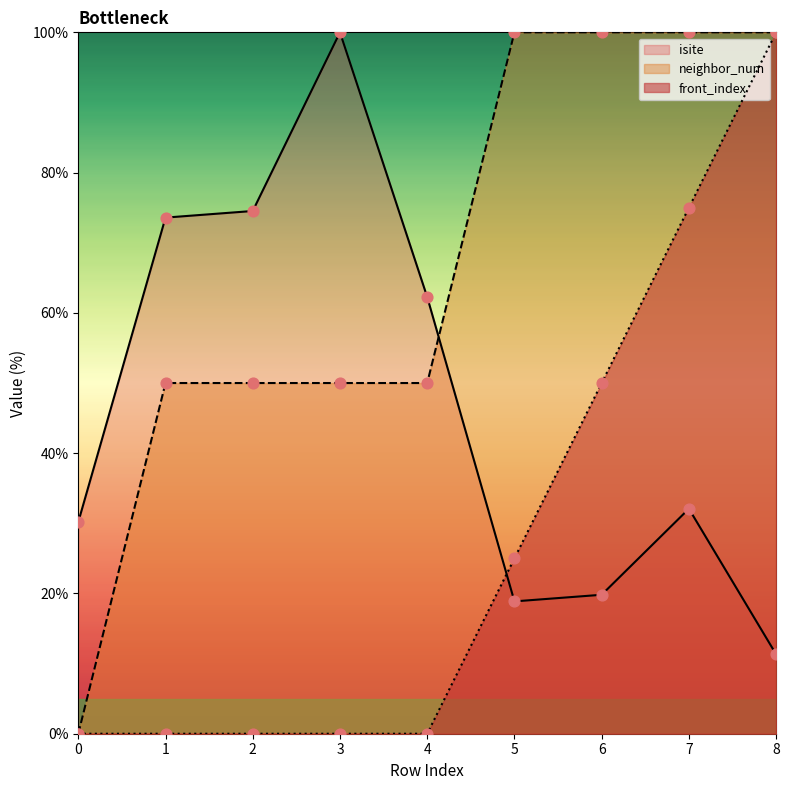

What are all the series names shown in the legend?

isite, neighbor_num, front_index